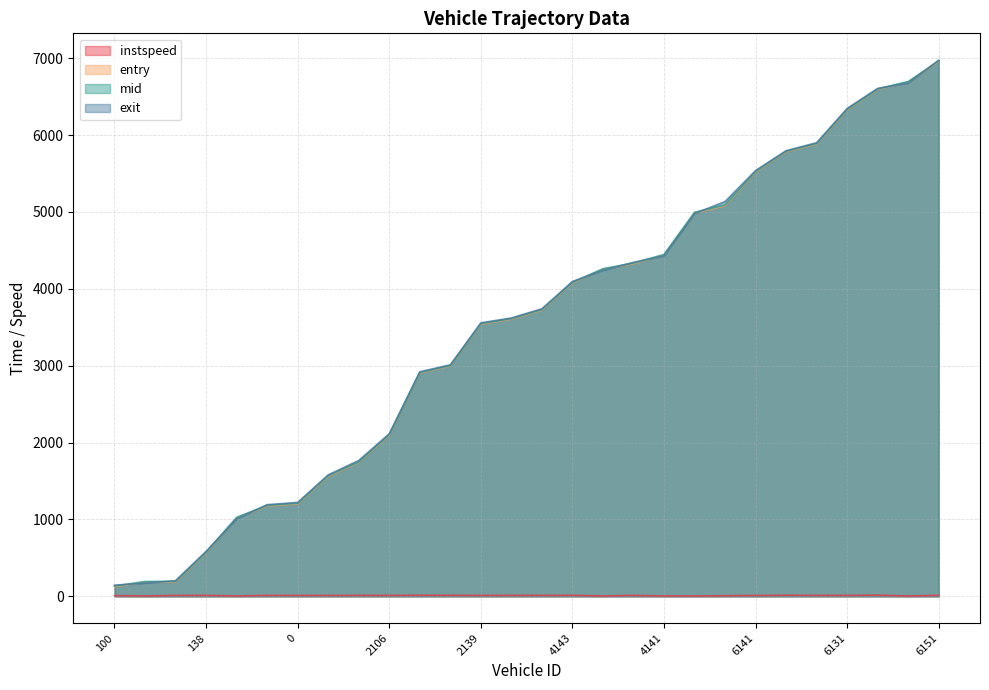

List the series in order of their peak value, highest first.

exit, mid, entry, instspeed